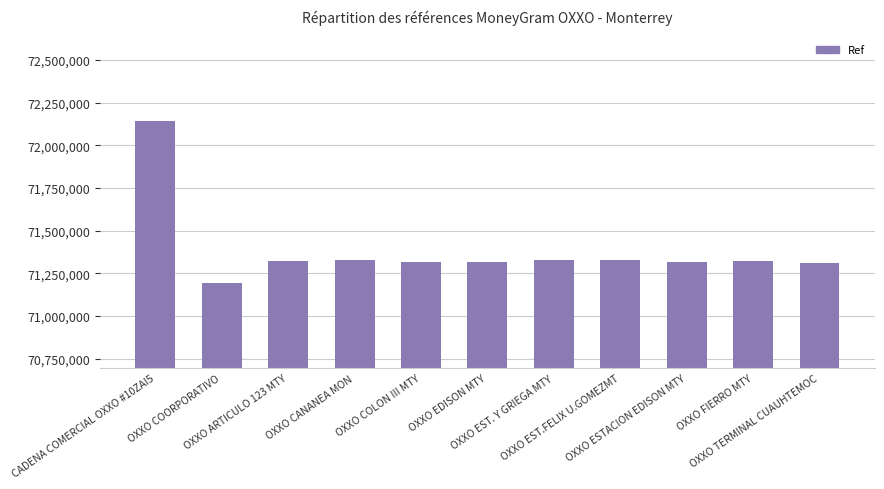

What is the average value?

71383345